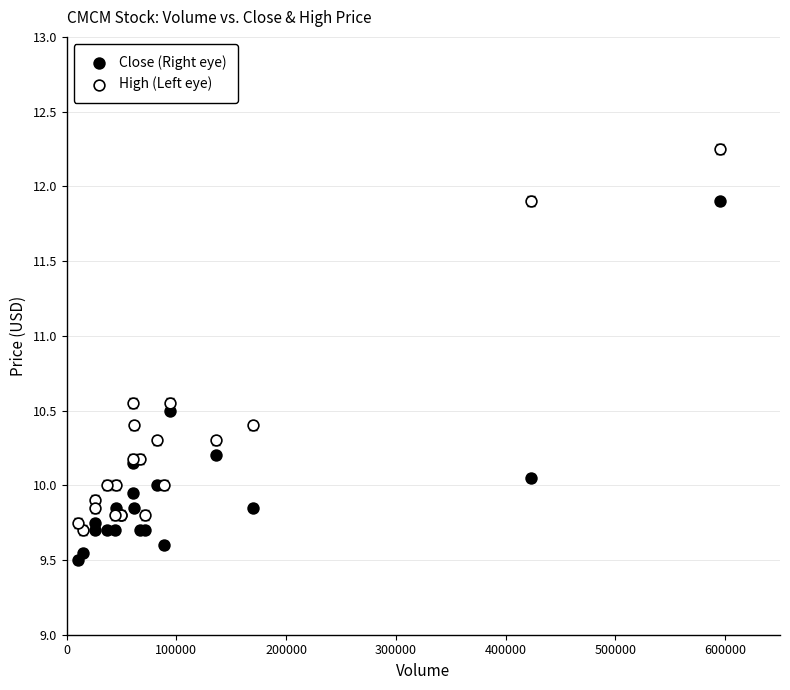

Which series has the widest spread of Y values?

High (Left eye)